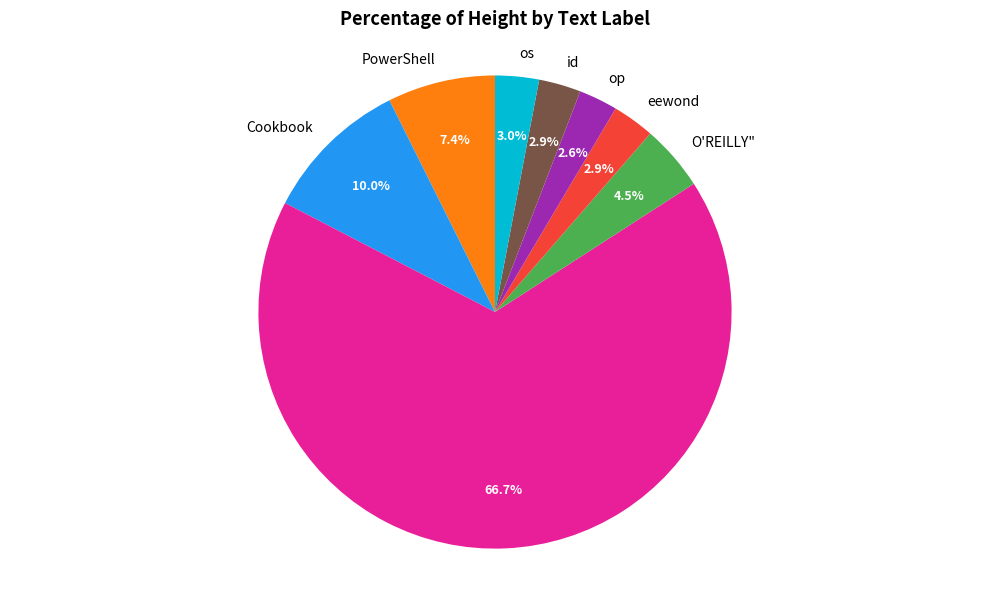

How many segments does this pie chart have?

8